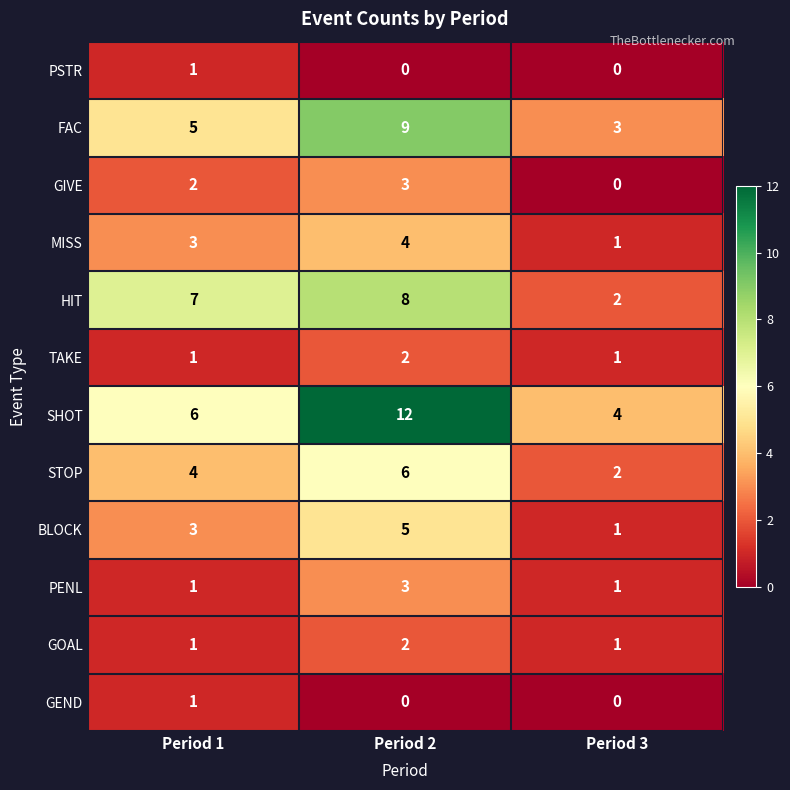

Between Period 1 and Period 3, which series saw the biggest shift?

HIT